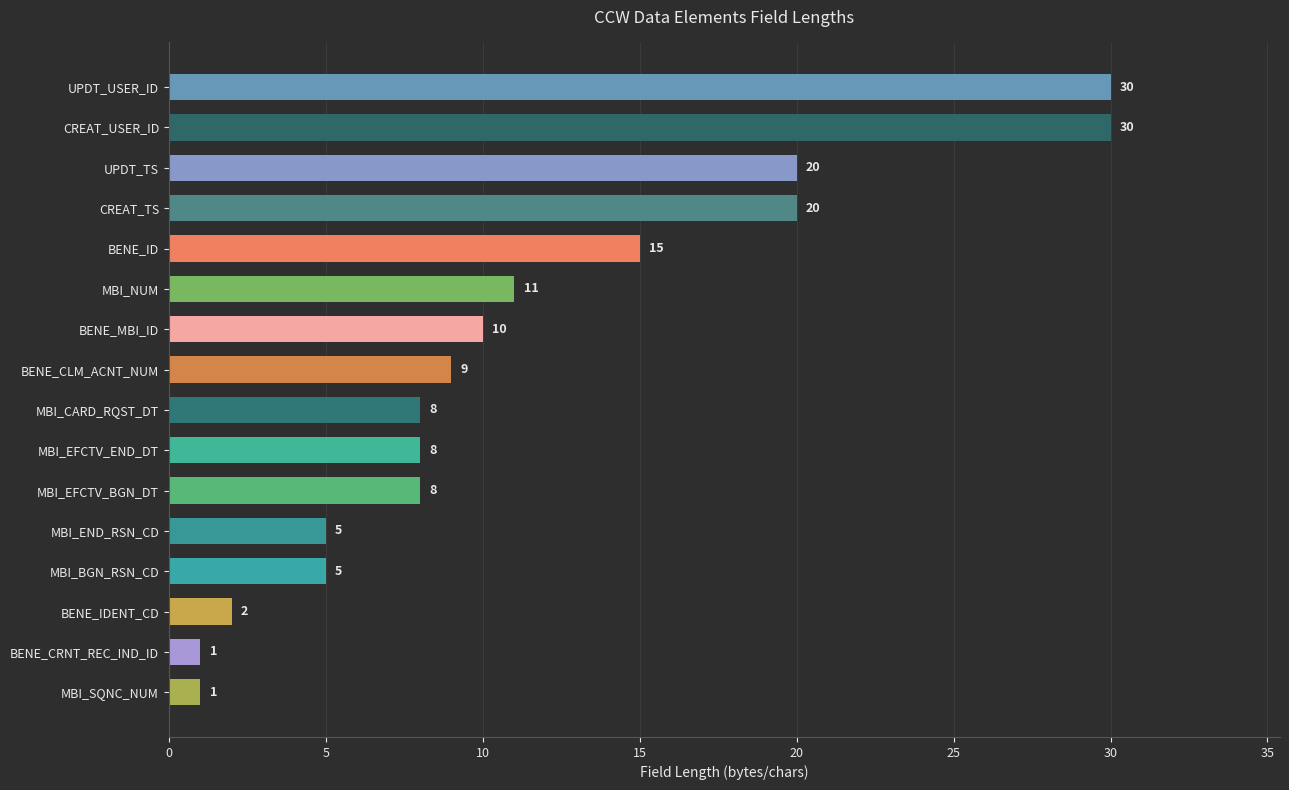

Reading bottom to top, extract all data points from this chart.

MBI_SQNC_NUM=1	BENE_CRNT_REC_IND_ID=1	BENE_IDENT_CD=2	MBI_BGN_RSN_CD=5	MBI_END_RSN_CD=5	MBI_EFCTV_BGN_DT=8	MBI_EFCTV_END_DT=8	MBI_CARD_RQST_DT=8	BENE_CLM_ACNT_NUM=9	BENE_MBI_ID=10	MBI_NUM=11	BENE_ID=15	CREAT_TS=20	UPDT_TS=20	CREAT_USER_ID=30	UPDT_USER_ID=30